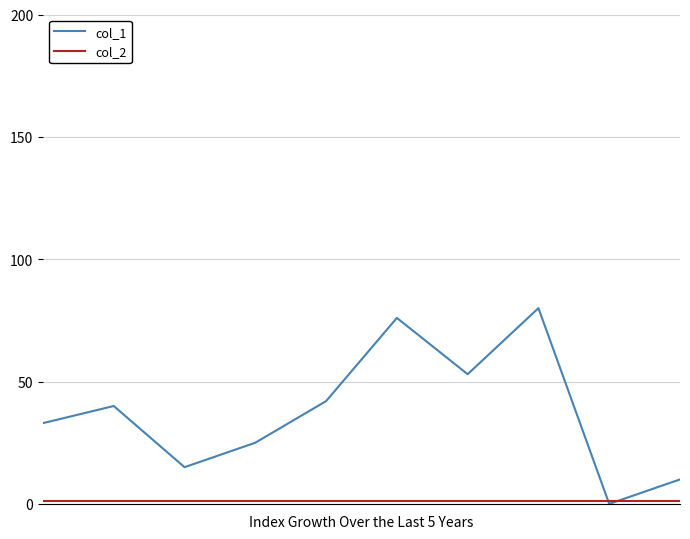

How many lines are shown in the chart?

2